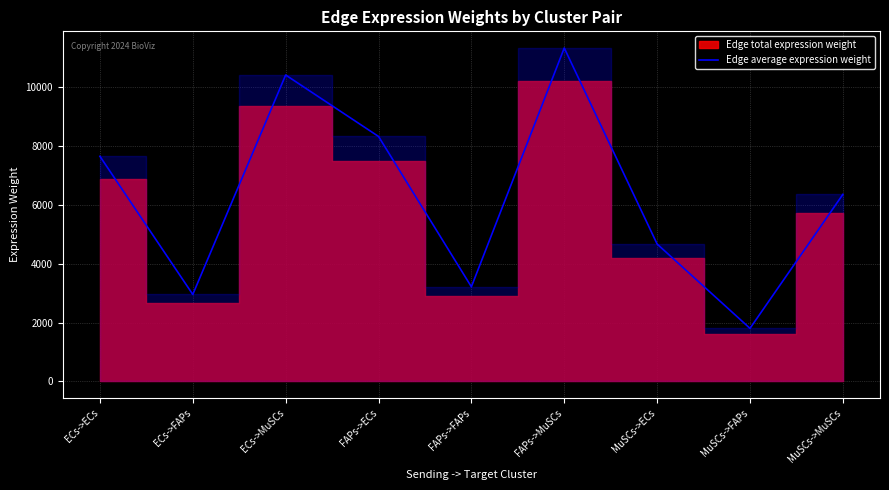

How many interior local peaks (higher than both neighbors) does the data have?

2